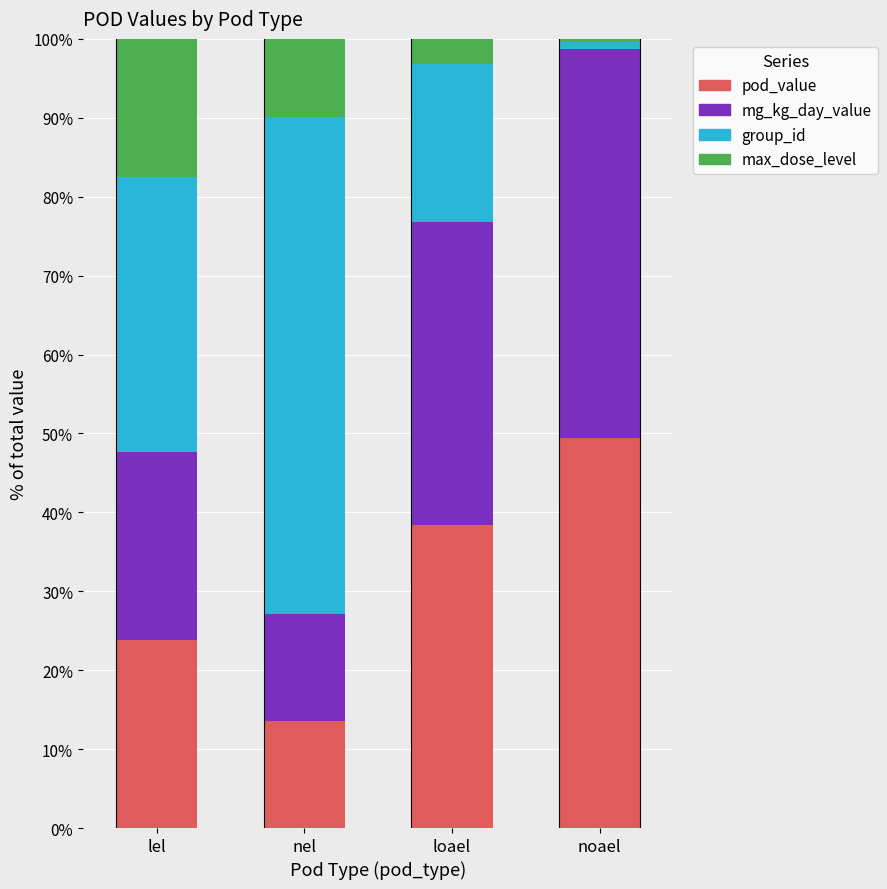

What is the difference between the second highest and second lowest values in the pod_value series?

14.6